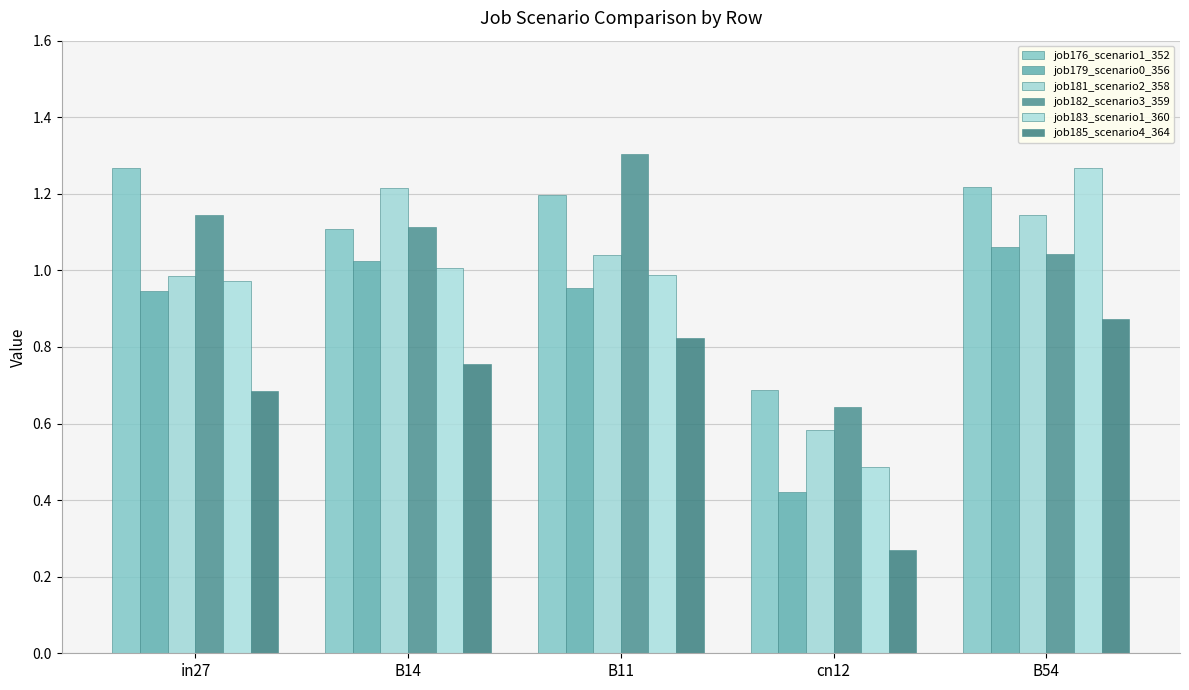

What is the smallest value displayed?

0.3